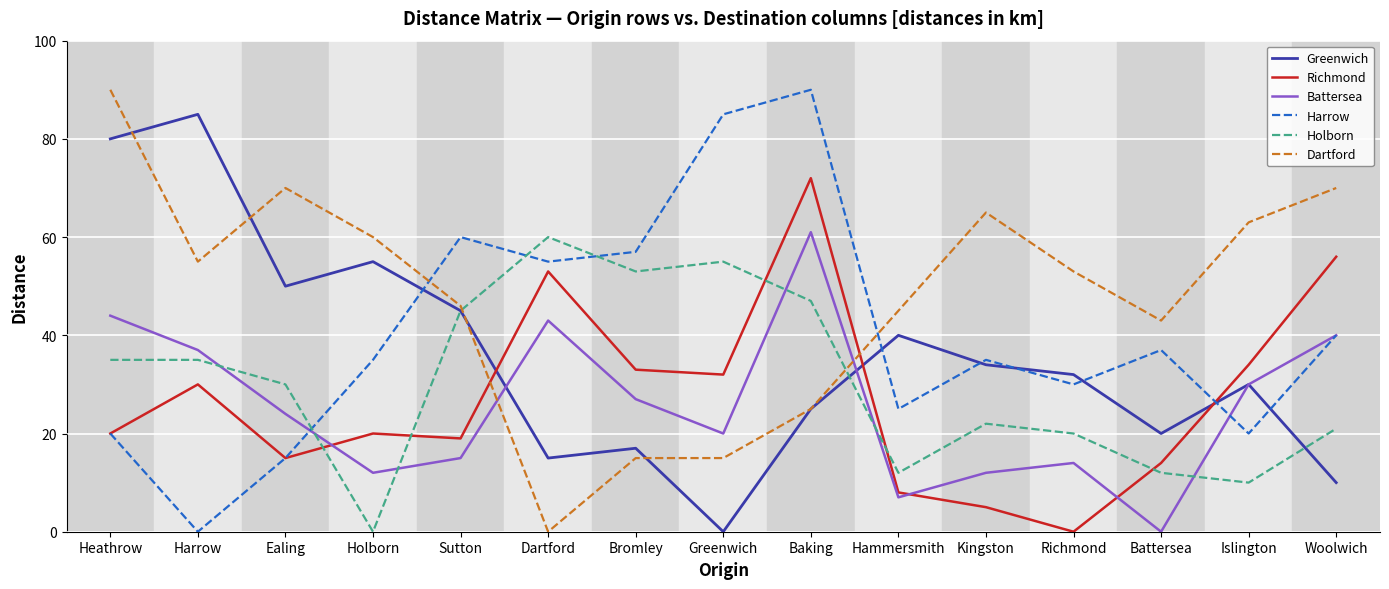

What is the difference between the Greenwich values at Islington and Harrow?

55